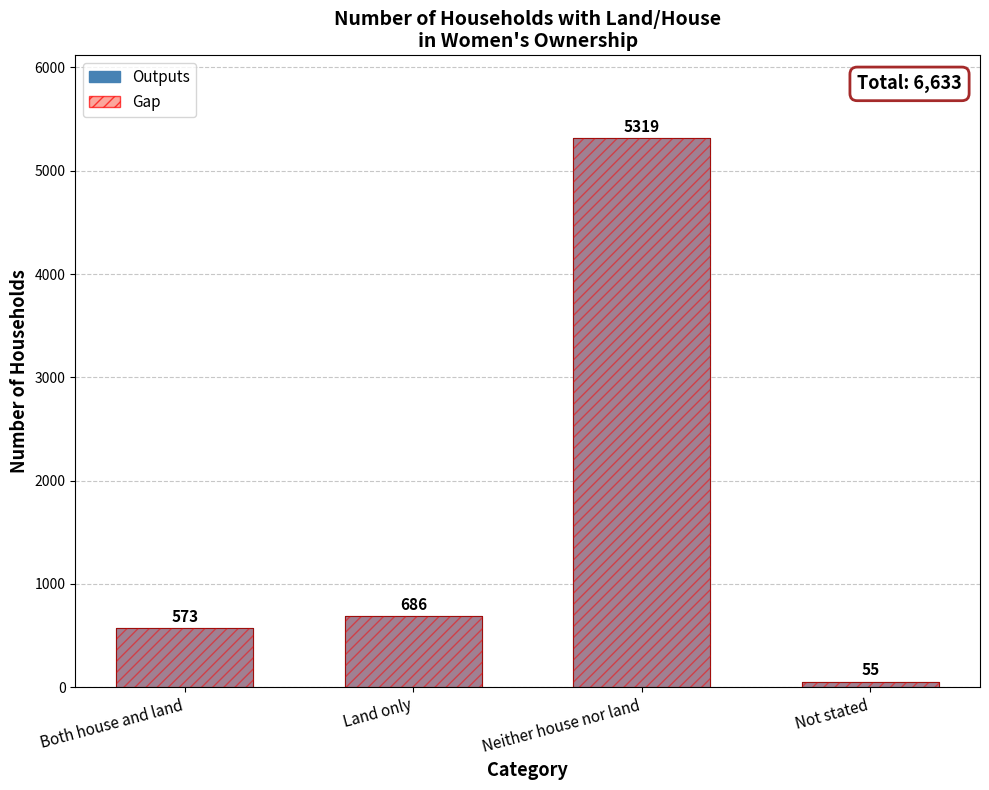

What is the sum of the Count (highlighted) values at Neither house nor land and Not stated?

5374